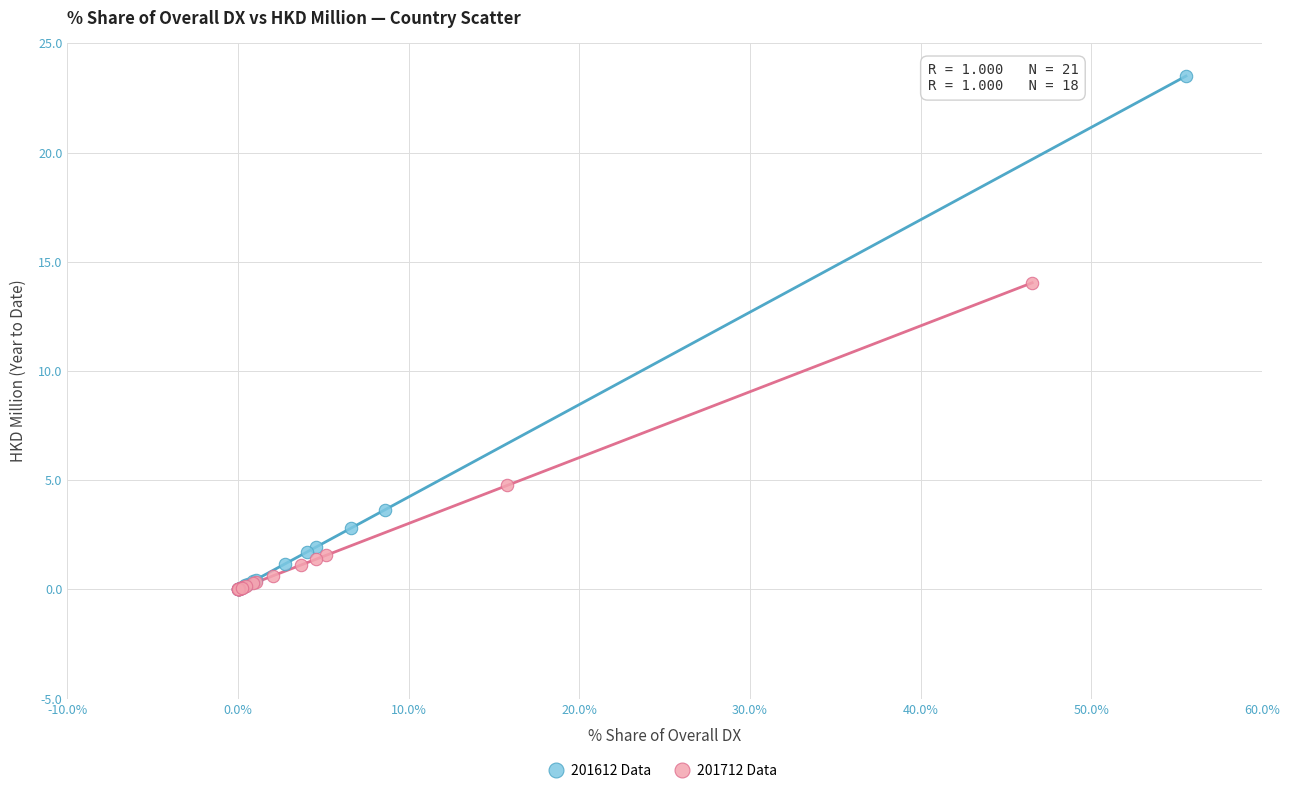

What are all the series names shown in the legend?

201612 Data, 201712 Data